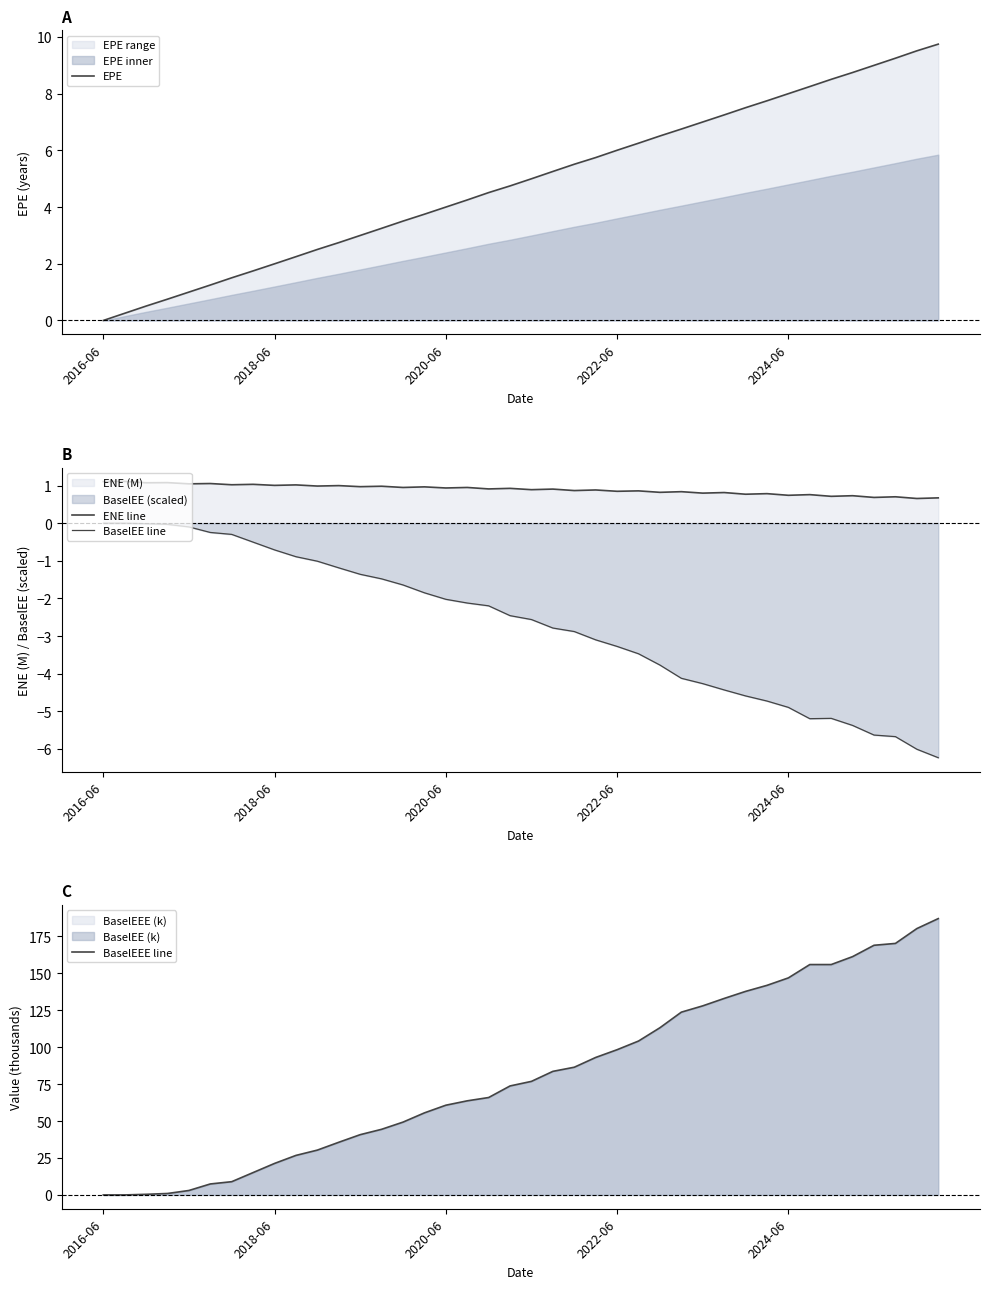

What is the average value of the EPE series?

4.9